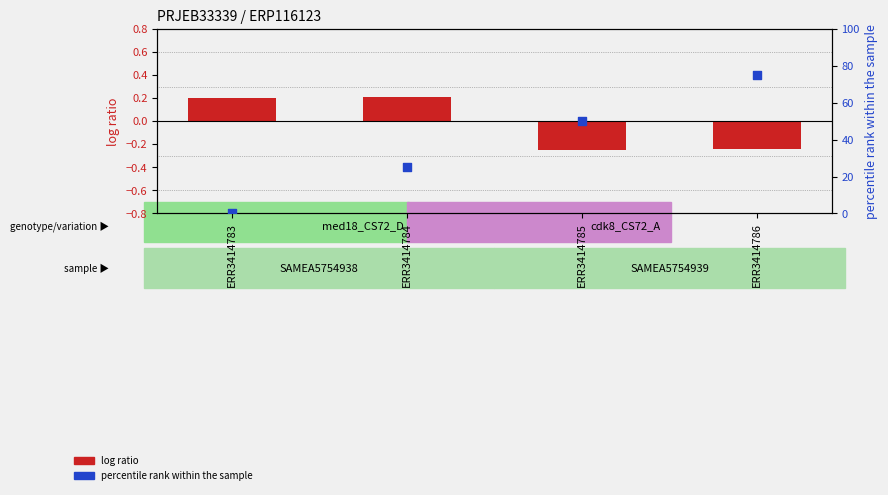

What is the total value across all series at ERR3414786?

74.8